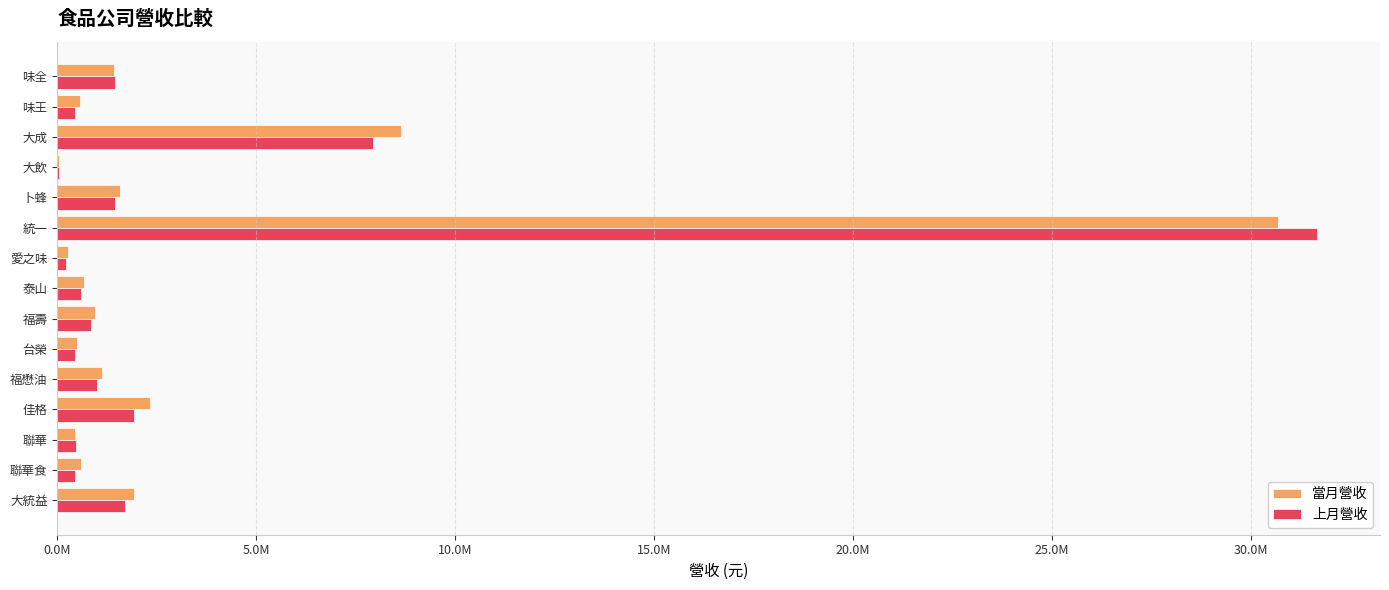

List the series in order of their overall mean, highest first.

當月營收, 上月營收